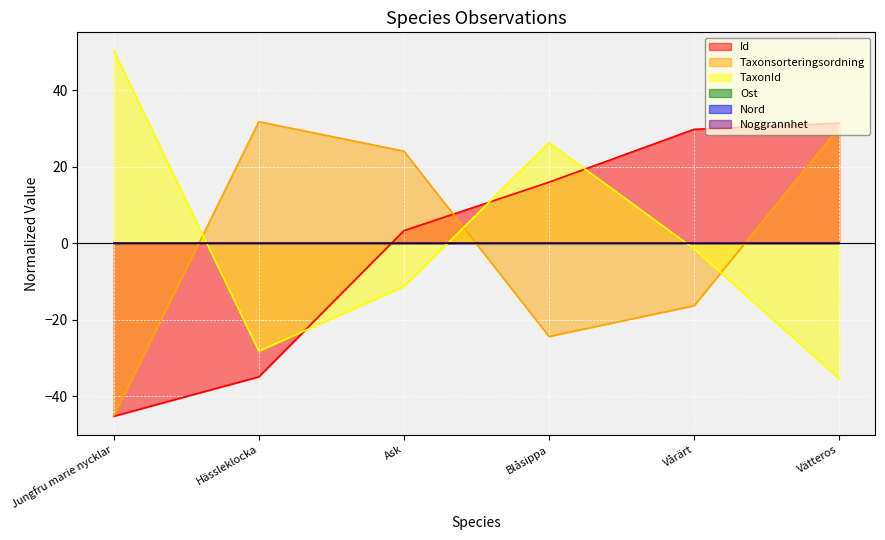

Does the chart display data point markers on the line(s)?

No